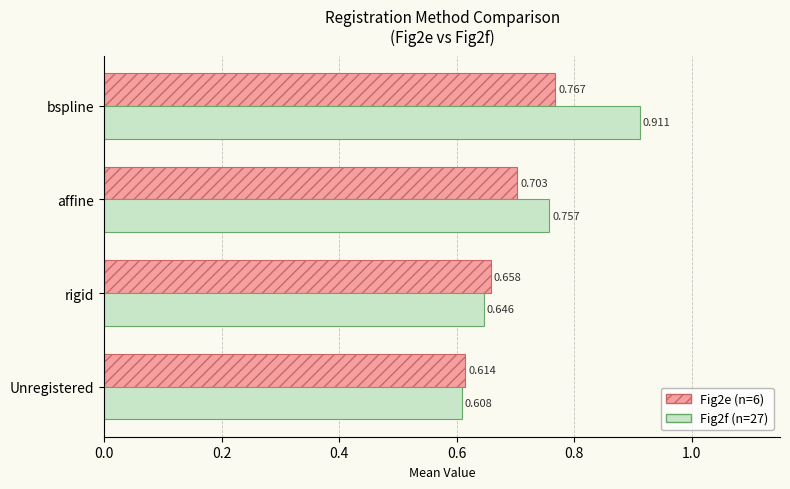

Which series has the largest range (max minus min)?

Fig2f (n=27)